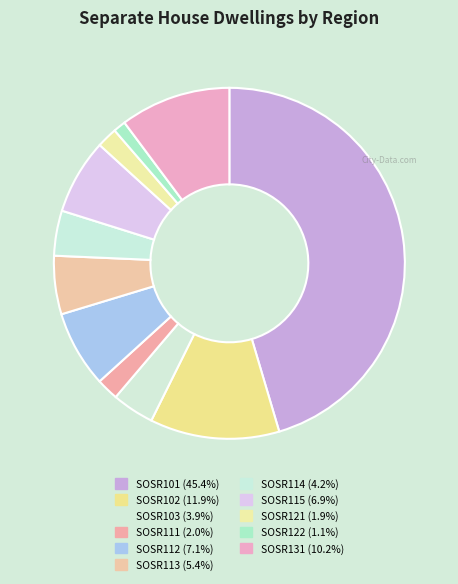

To the nearest percent, what is the average slice percentage?

9%